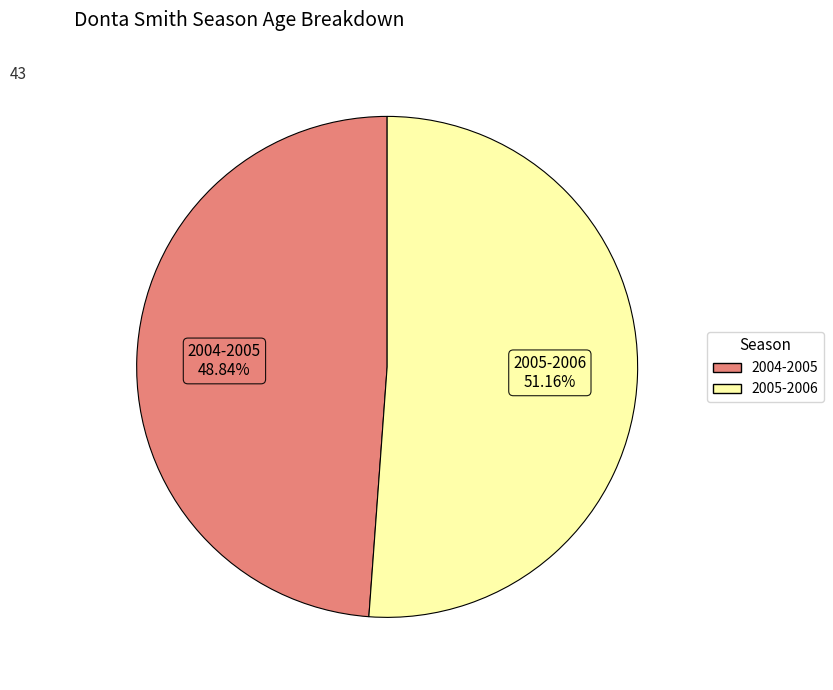

Between 2005-2006 and 2004-2005, which is larger?

2005-2006